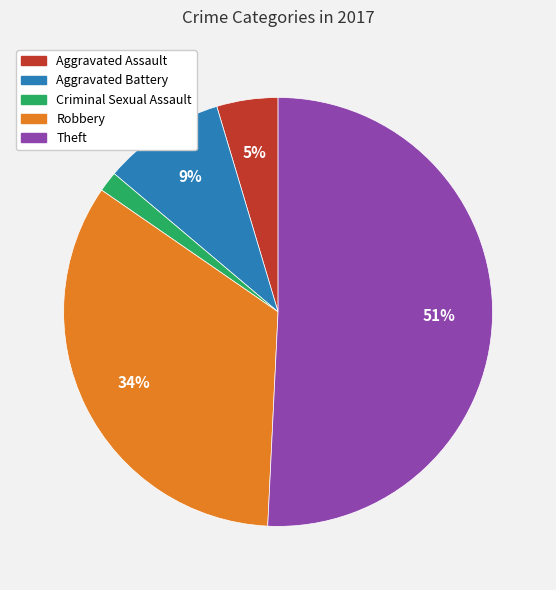

Does Robbery represent more than half of the total?

No